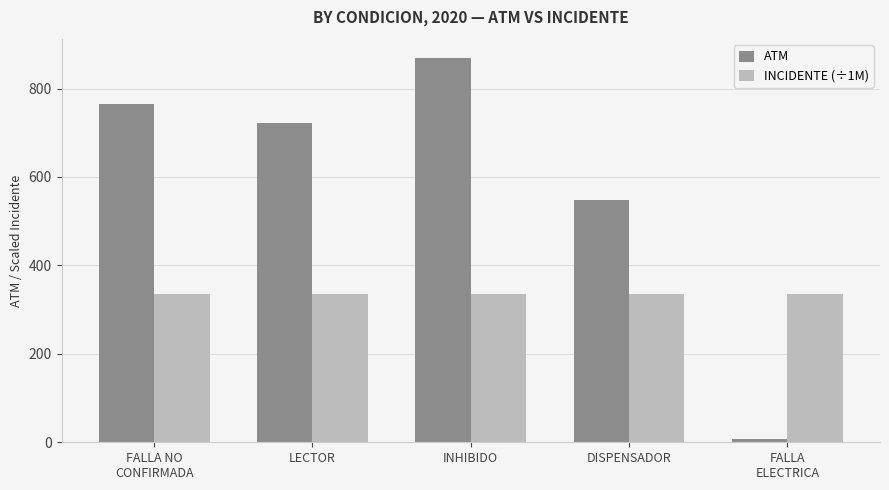

Which series has the largest range (max minus min)?

ATM